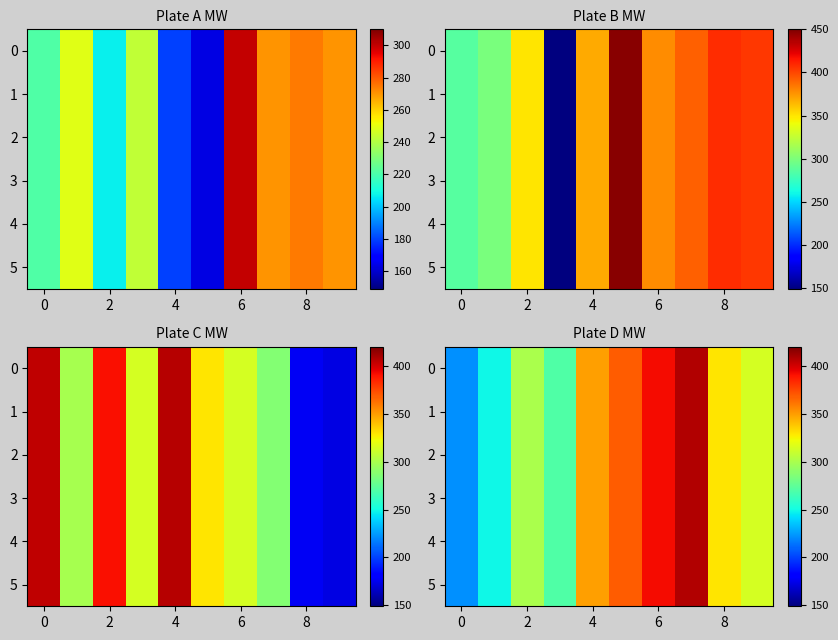

At which category is the sum across all series the highest?

7